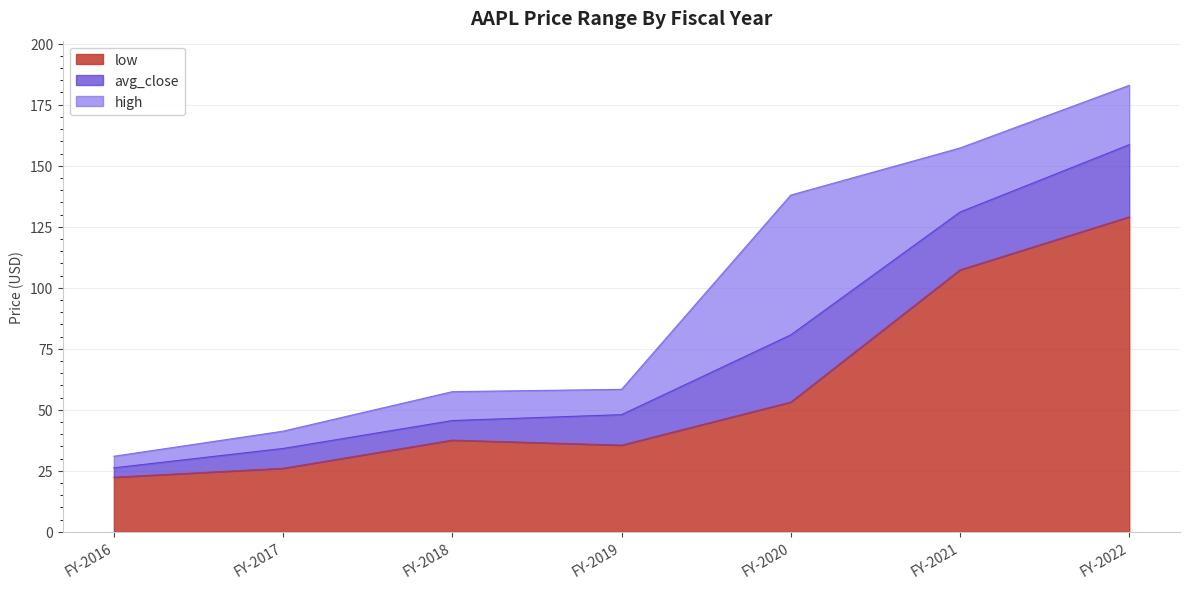

What is the approximate value of low at FY-2016?

22.4